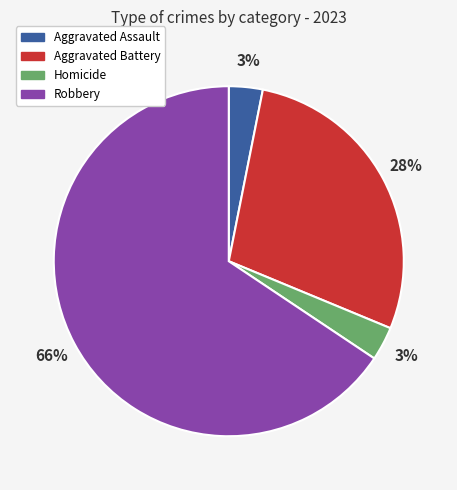

Does Robbery account for over 50% of the chart?

Yes